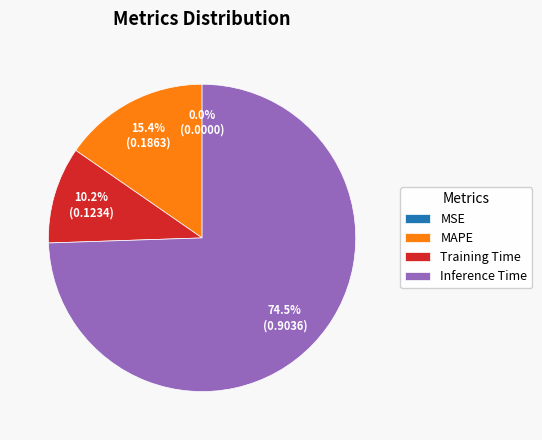

What is the ratio of the value at Inference Time to the value at MAPE?

4.8